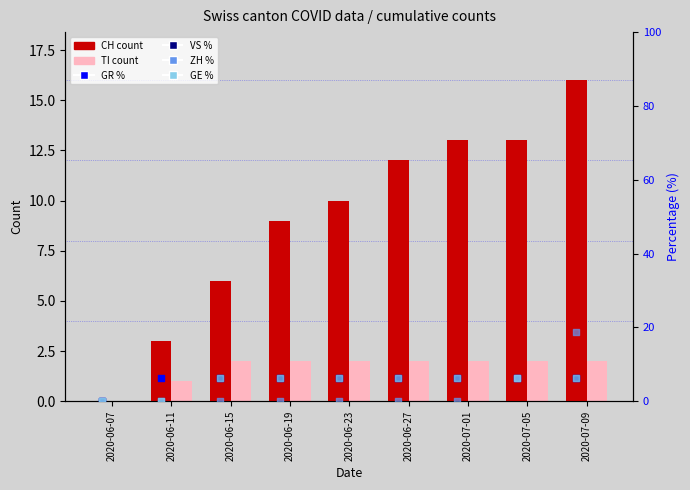

At how many categories does at least one series exceed 14?

1